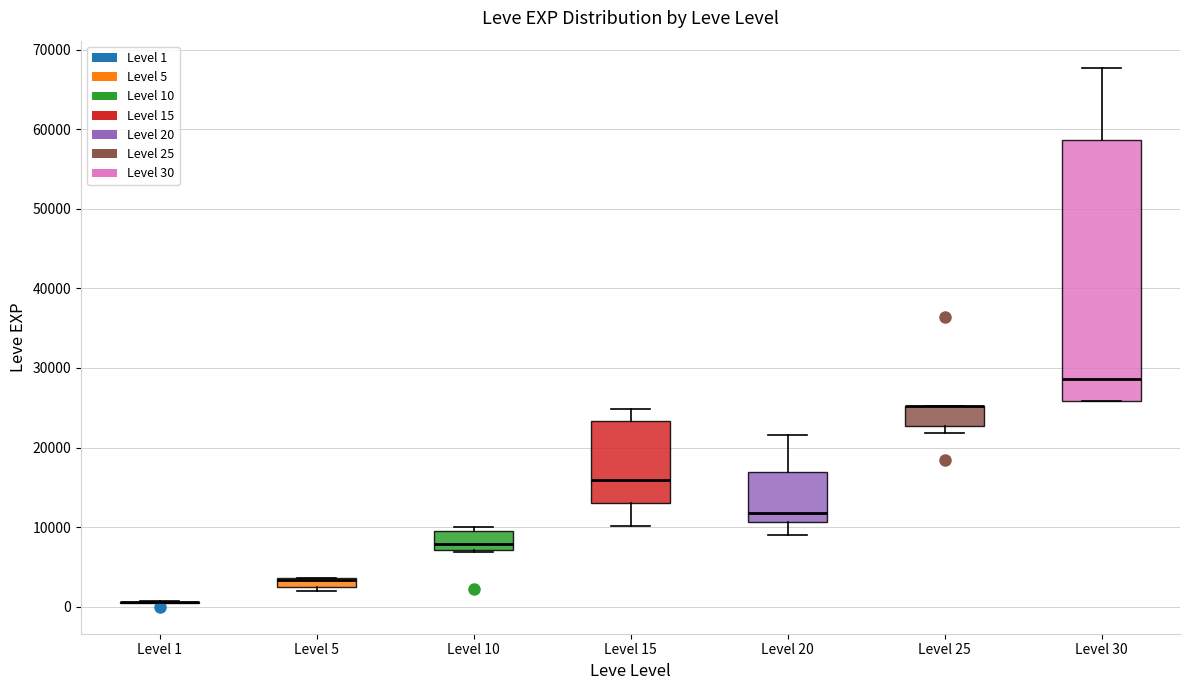

Which box is the tallest, from its lower edge to its upper edge?

Level 30